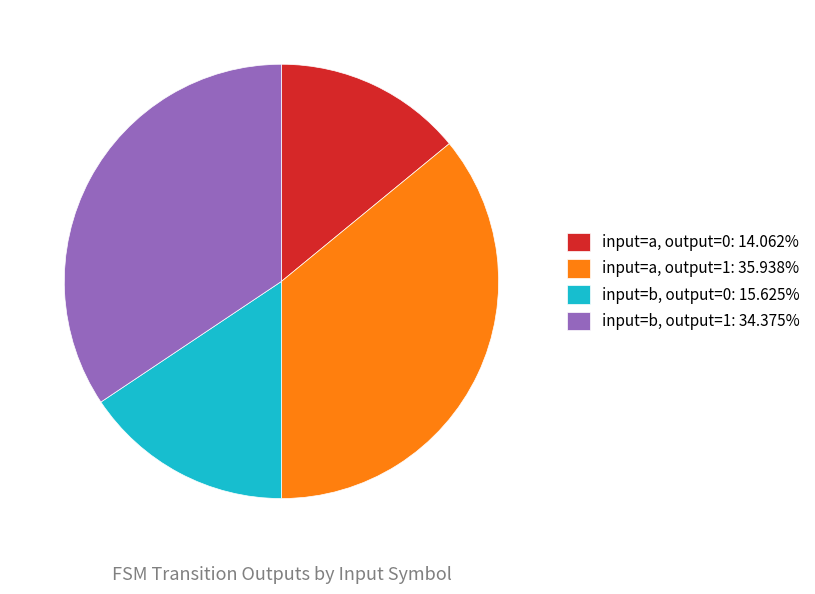

Is input=a, output=1: 35.938% the majority of the pie?

No